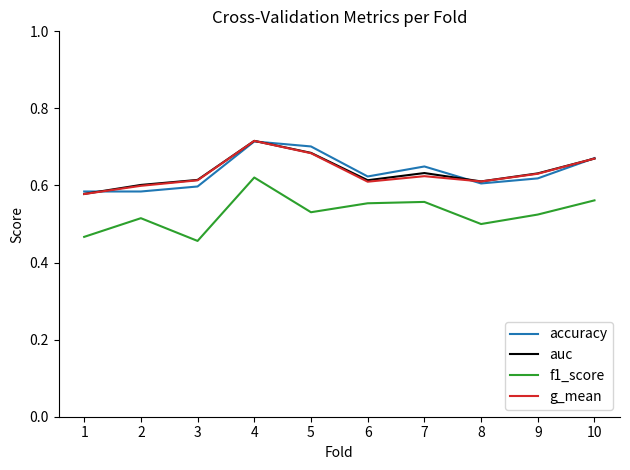

Is the value of accuracy at 3 greater than the value of f1_score at 3?

Yes